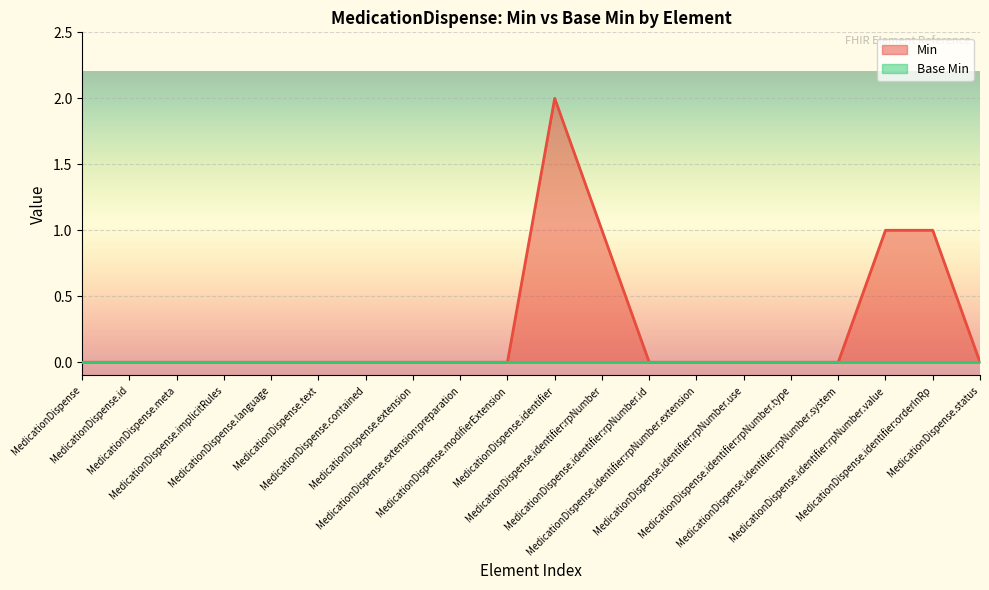

Which category has the highest value across all series?

MedicationDispense.identifier